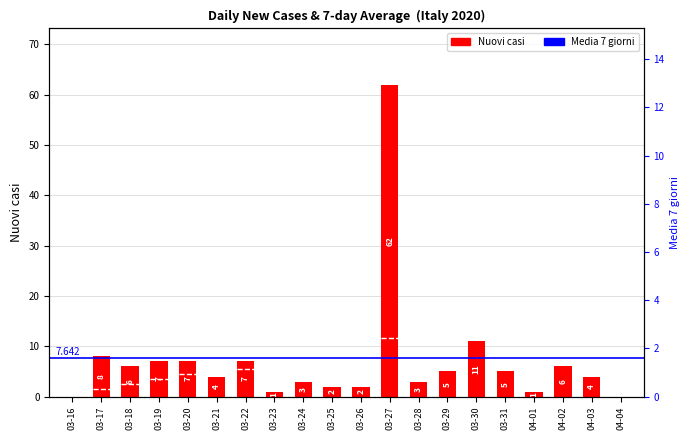

What is the sum of the Nuovi casi values at 03-25 and 03-20?

9.0